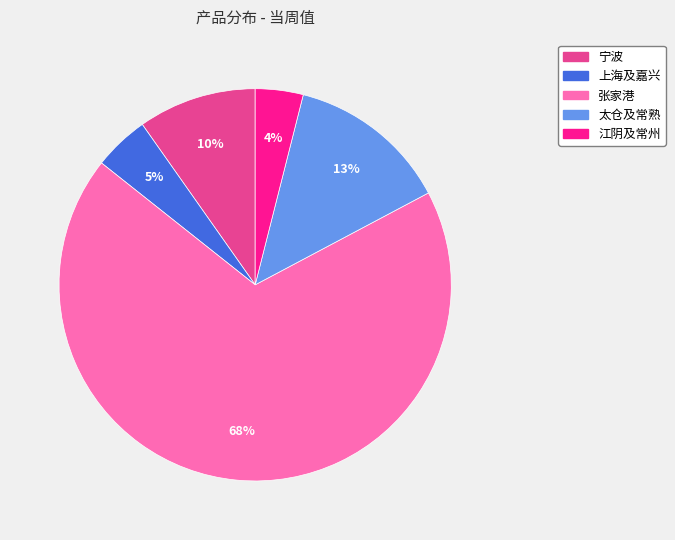

Does 宁波 account for over 50% of the chart?

No